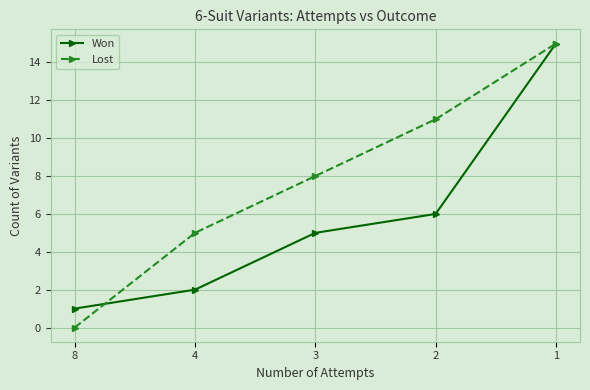

Does the chart have visible grid lines?

Yes